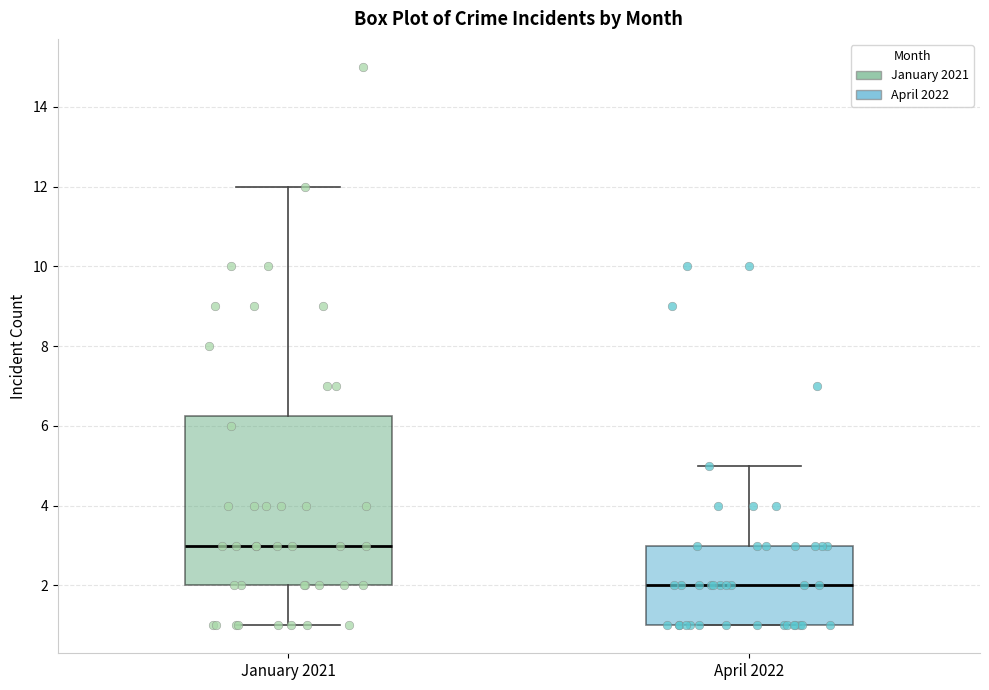

Reading left to right, transcribe this box plot: for each box, give where its median line is, the range the box spans, and where its two whiskers end, as read against the y-axis. The values are not printed on the chart, so give them approximately, as read against the axis.

January 2021: median 3.0, box 2.0 to 6.2, whiskers 1.0 to 12.0
April 2022: median 2.0, box 1.0 to 3.0, whiskers 1.0 to 5.0